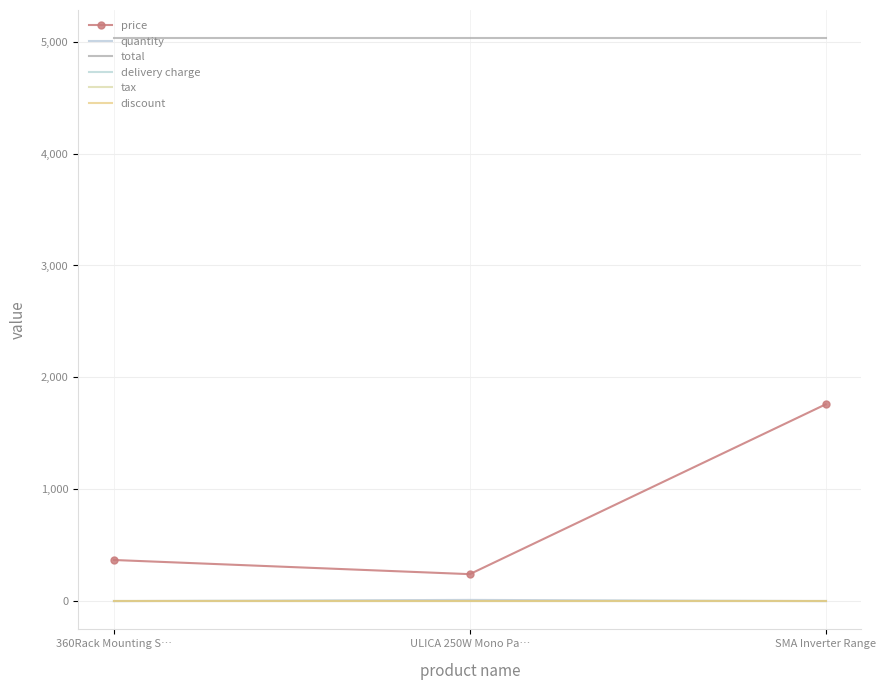

What position from the right is 360Rack Mounting S…?

3